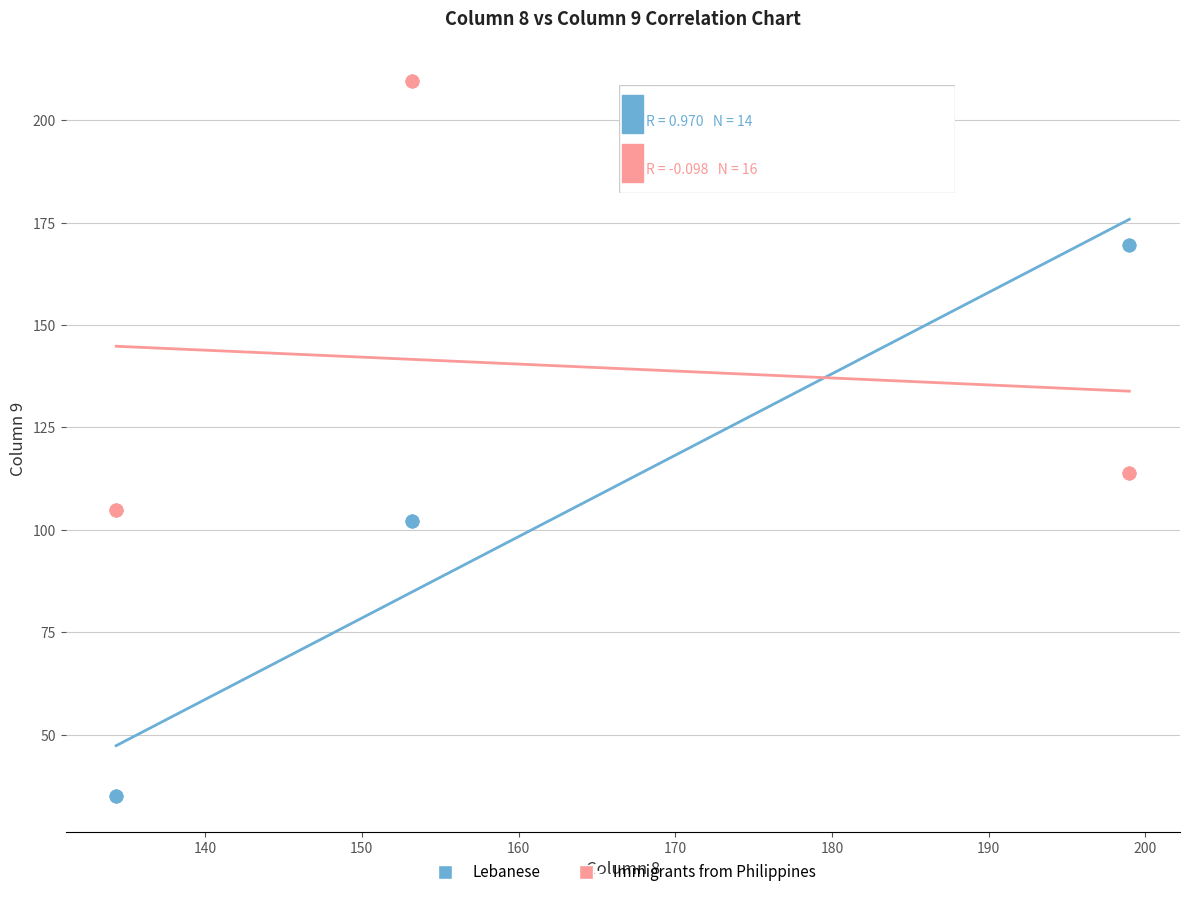

Which series has the widest spread of Y values?

Lebanese